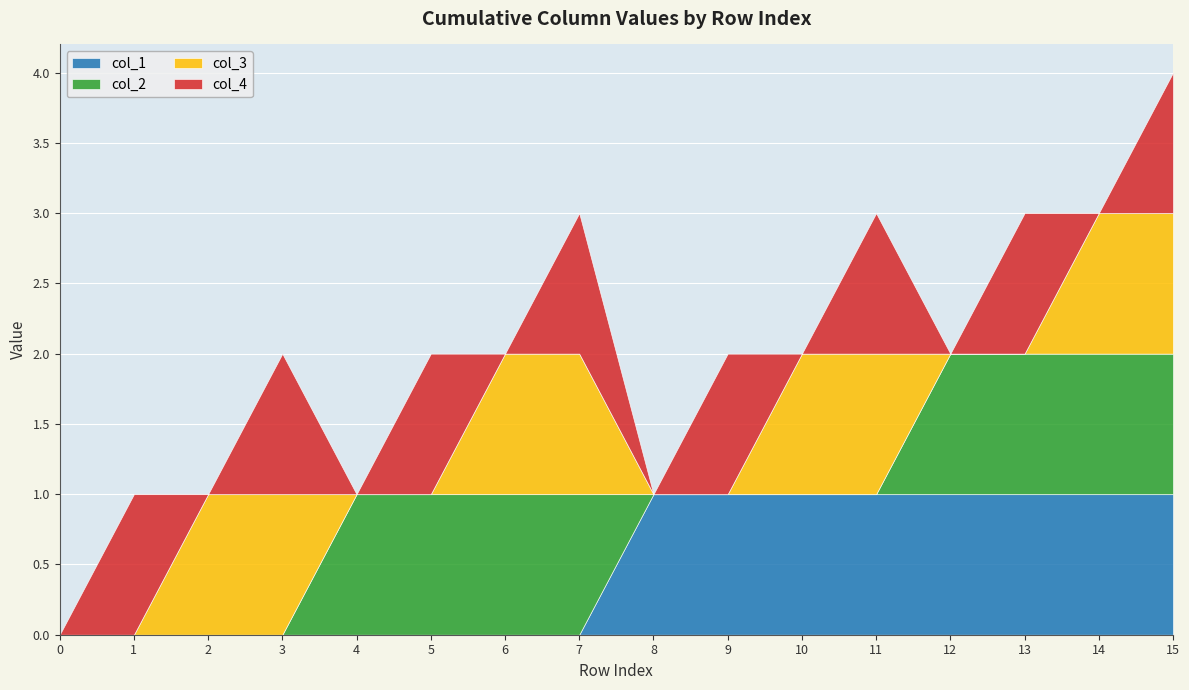

What is the difference between the second highest and minimum values in the col_3 series?

1